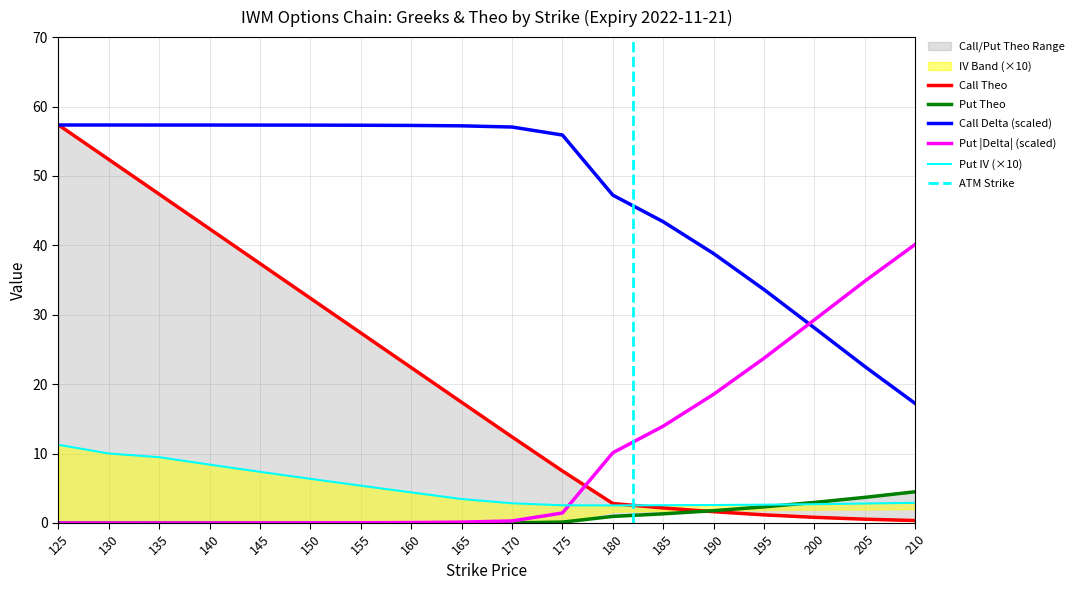

Where do put_theo and call_theo first cross each other?

185 and 190